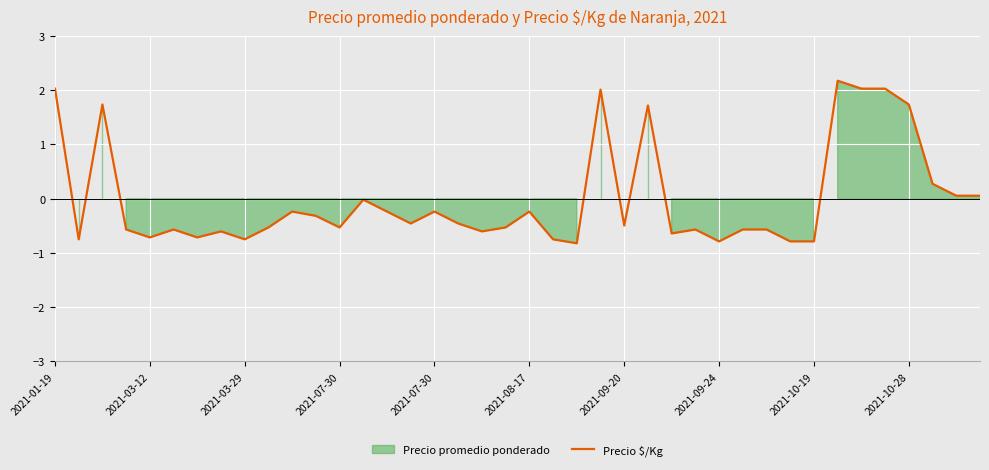

Count the number of values greater than 0.

11